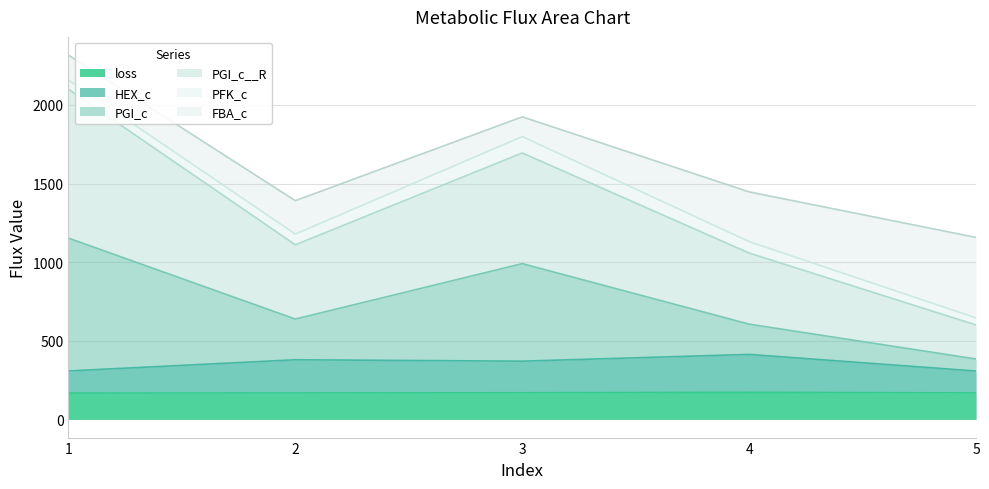

How many categories are shown in the chart?

5